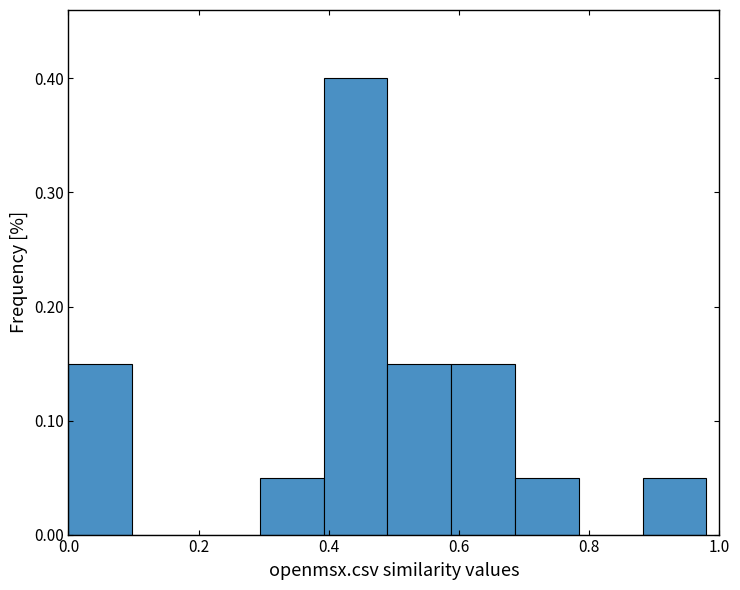

Over which range of the x-axis is the bar tallest?

0.392 to 0.490